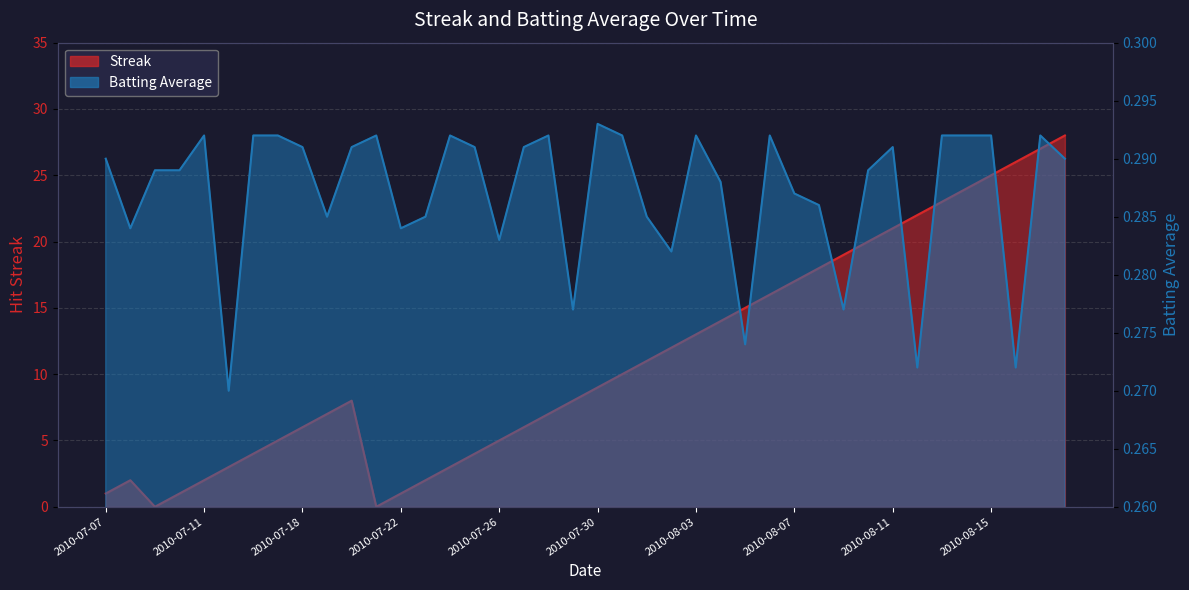

List the series in order of their peak value, lowest first.

Batting Average1, Streak